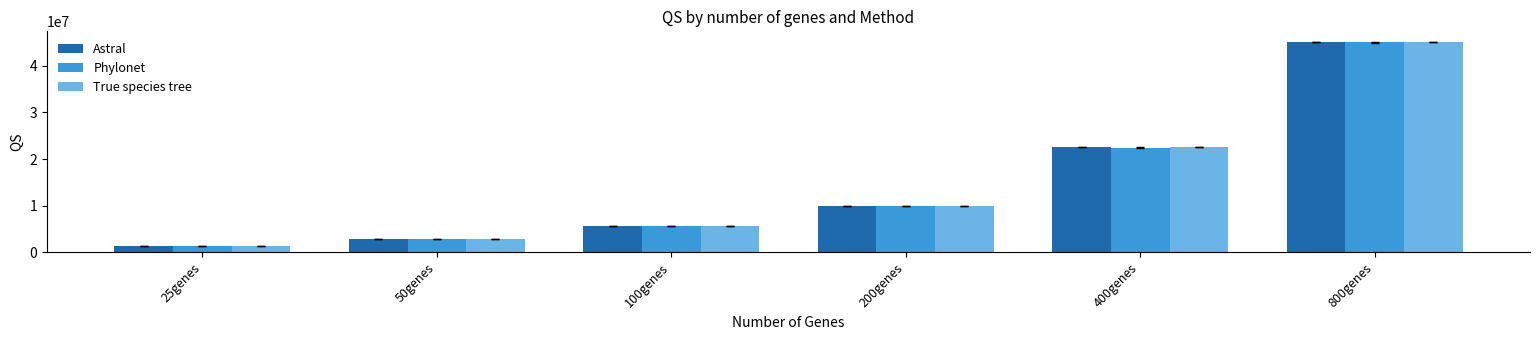

At which category is the sum across all series the highest?

800genes